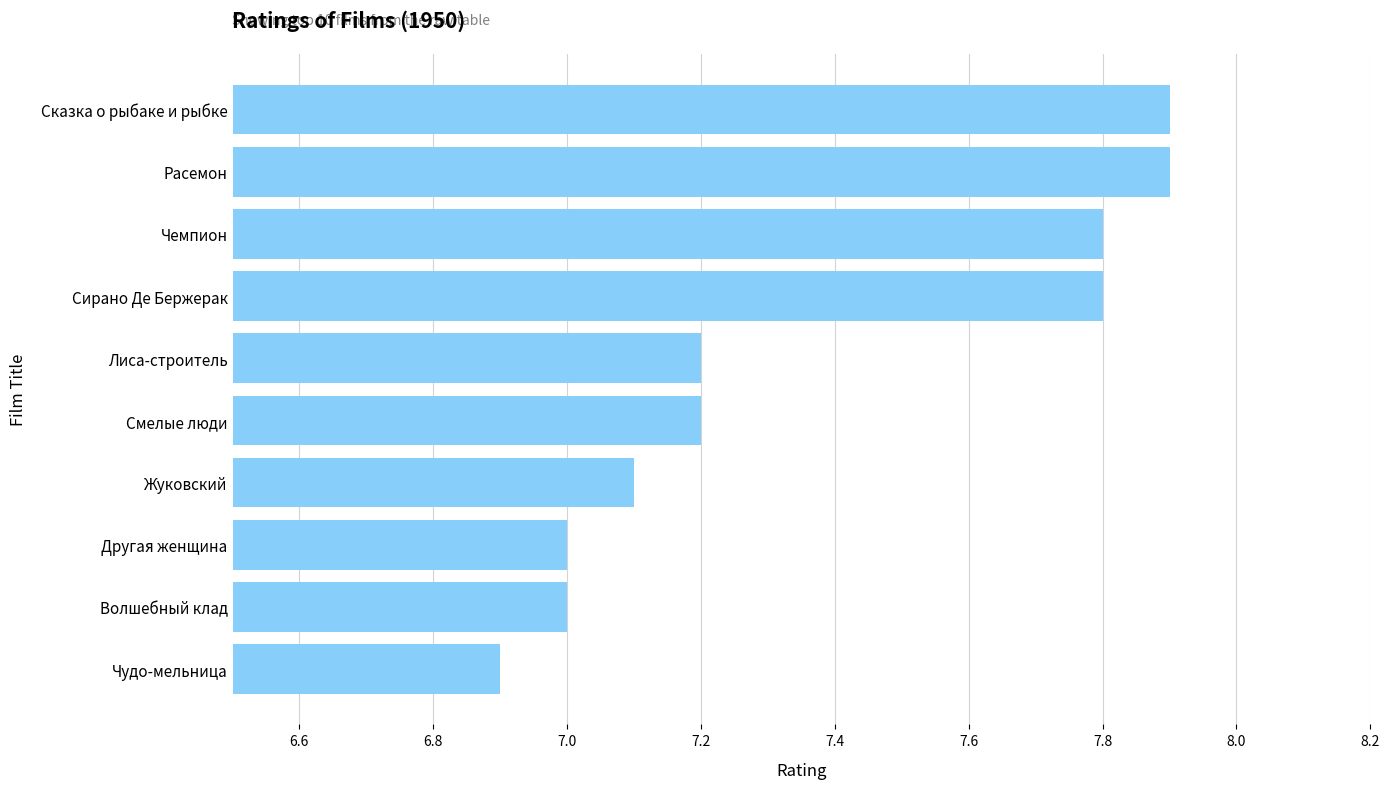

Which category has the lowest value across all series?

Чудо-мельница